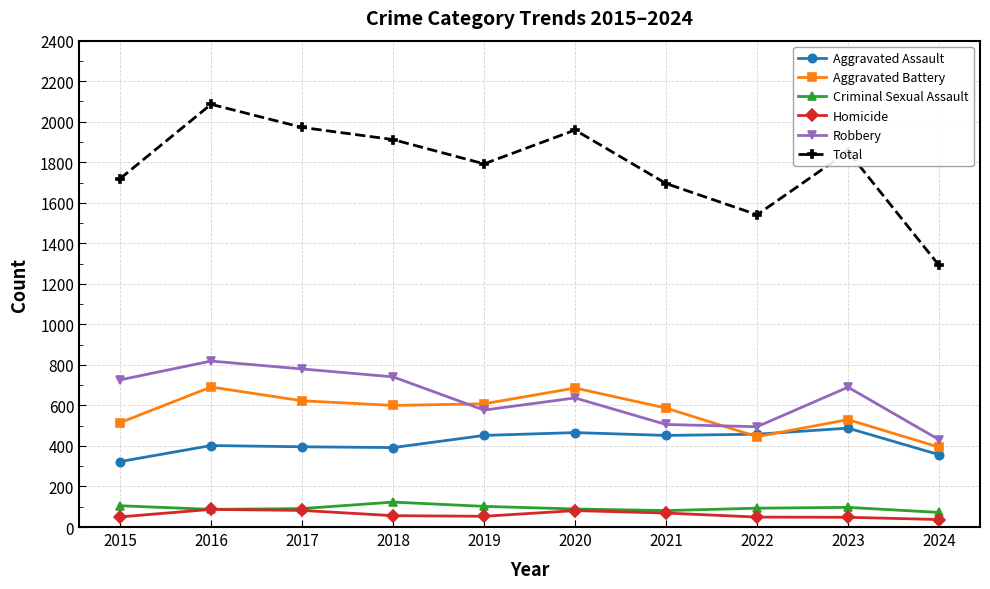

What is the value of the Homicide point at the 2nd from the left?

87